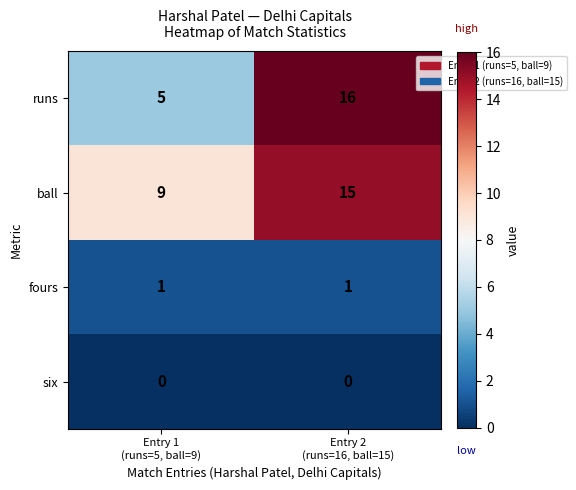

Reading right to left, what are all the values shown in this chart?

runs: 16	5
ball: 15	9
fours: 1	1
six: 0	0